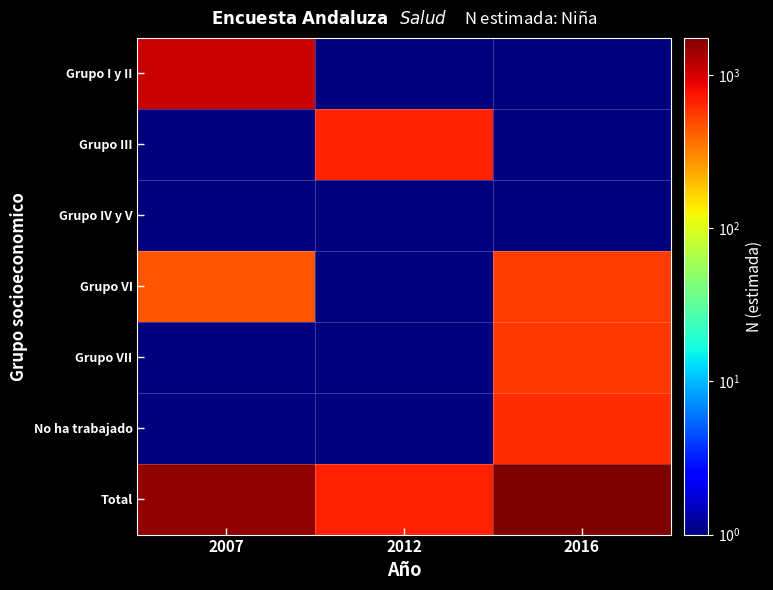

Reading right to left, what are all the values shown in this chart?

Grupo I y II: 2016=0.1	2012=0.1	2007=1094.0
Grupo III: 2016=0.1	2012=669.0	2007=0.1
Grupo IV y V: 2016=0.1	2012=0.1	2007=0.1
Grupo VI: 2016=560.0	2012=0.1	2007=454.0
Grupo VII: 2016=570.0	2012=0.1	2007=0.1
No ha trabajado: 2016=617.0	2012=0.1	2007=0.1
Total: 2016=1747.0	2012=669.0	2007=1548.0